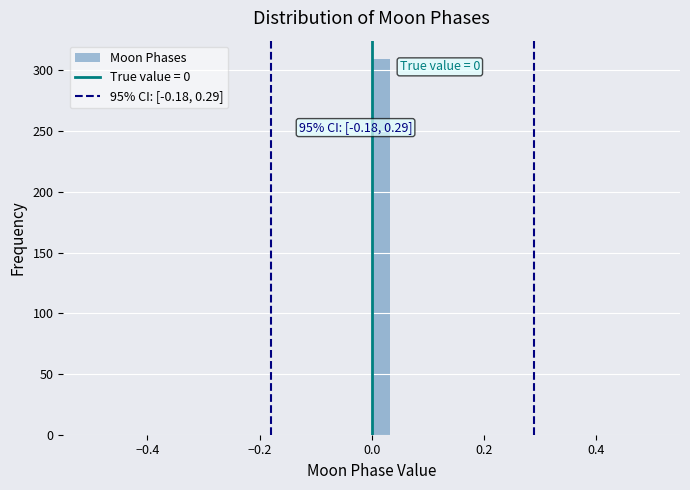

Read against the x-axis, roughly where is the centre of the tallest bar?

0.02